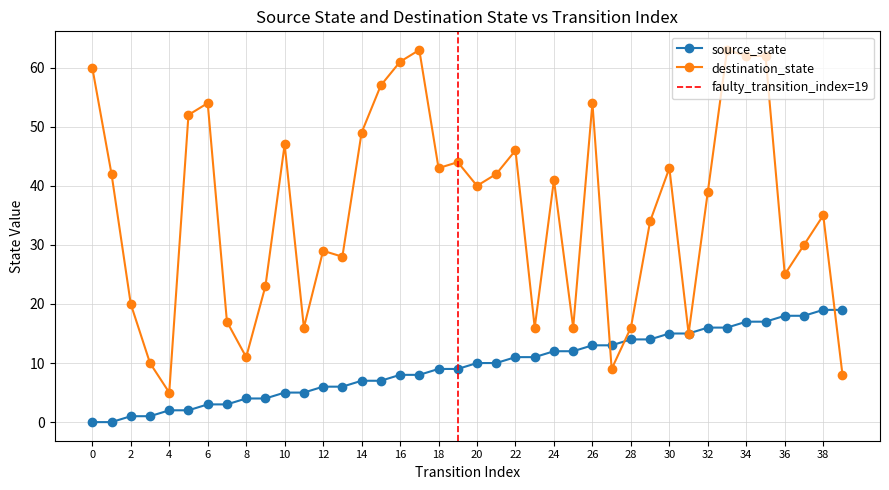

Which series ends up on top after the final intersection of source_state and destination_state?

source_state